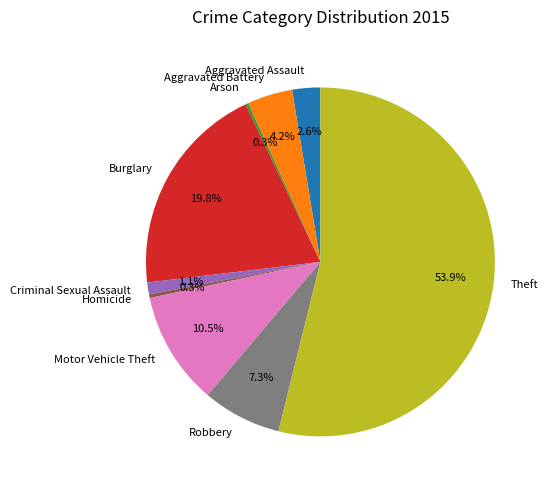

Which slice is the largest?

Theft